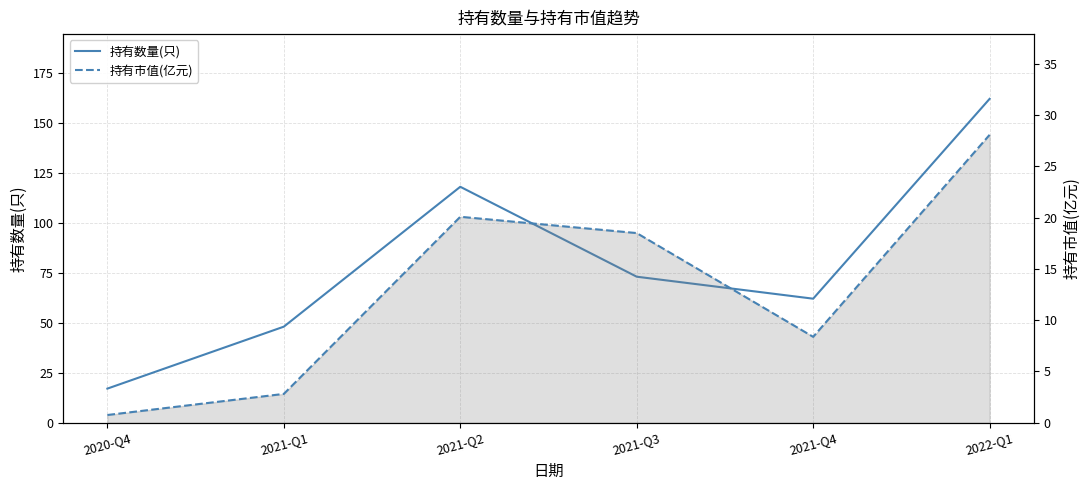

How many values in the 持有数量(只) series exceed 73?

2